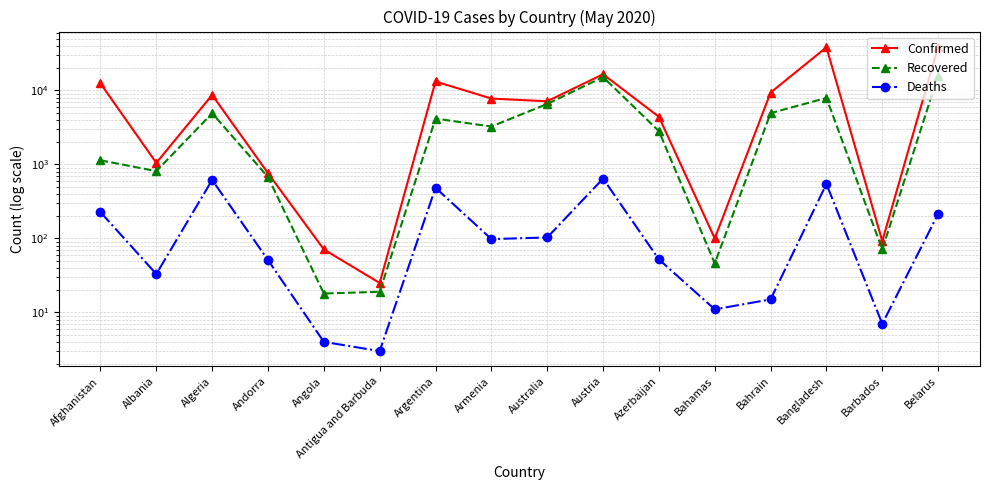

What is the spread (max minus min) of values at Bahrain?

9351